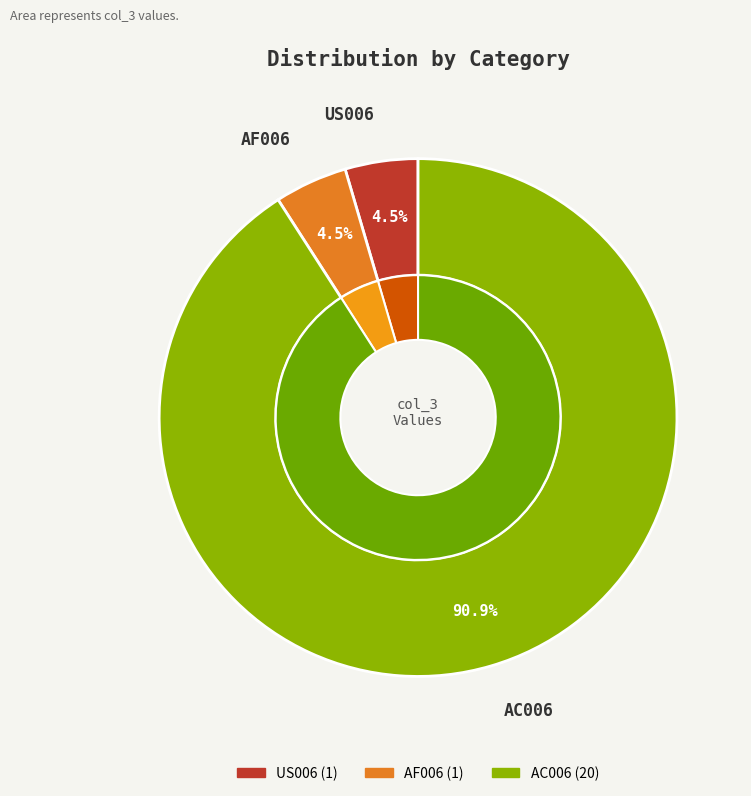

Between AC006 and US006, which is larger?

AC006